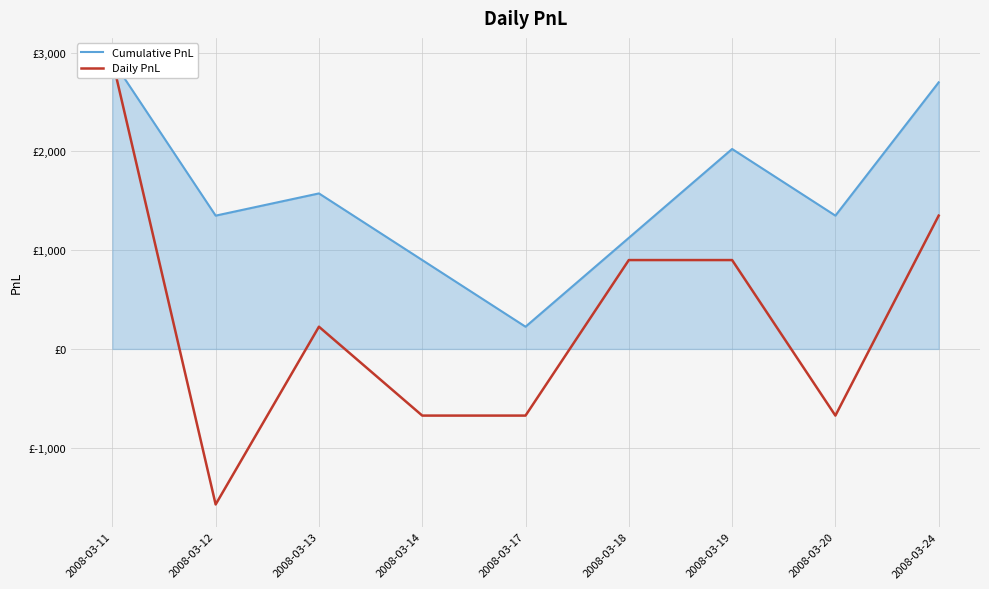

Rank the categories by Daily PnL value from highest to lowest.

2008-03-11, 2008-03-24, 2008-03-18, 2008-03-19, 2008-03-13, 2008-03-14, 2008-03-17, 2008-03-20, 2008-03-12